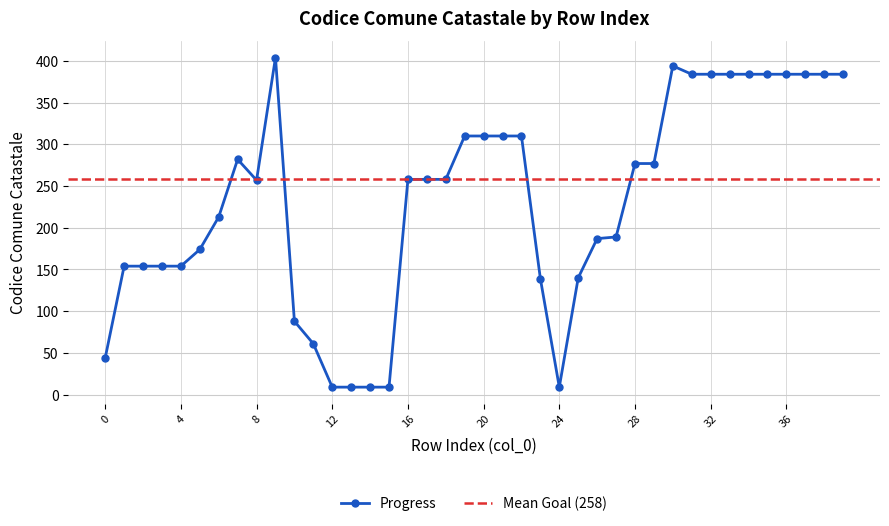

True or false: the data has more than 2 interior local peaks.

True